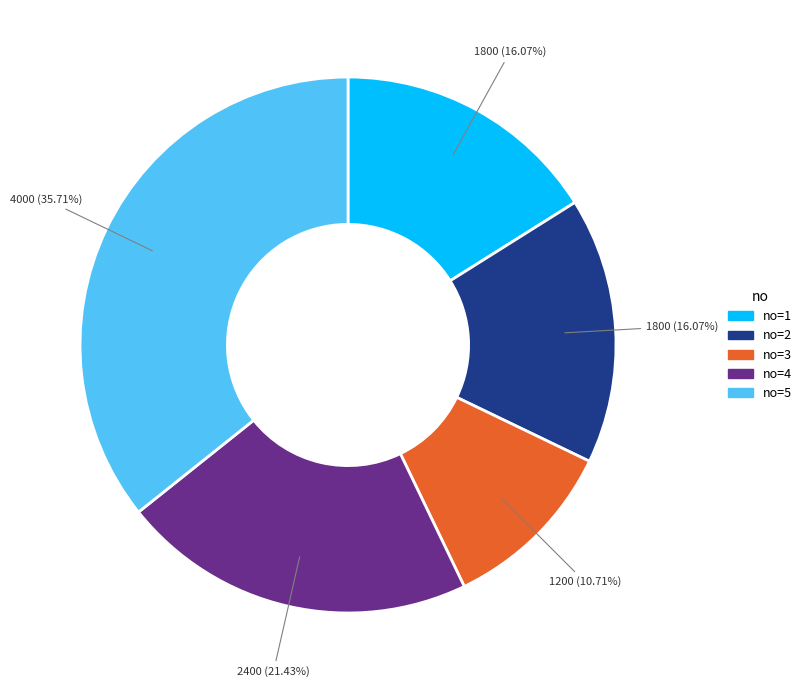

Does any single category account for the majority?

No